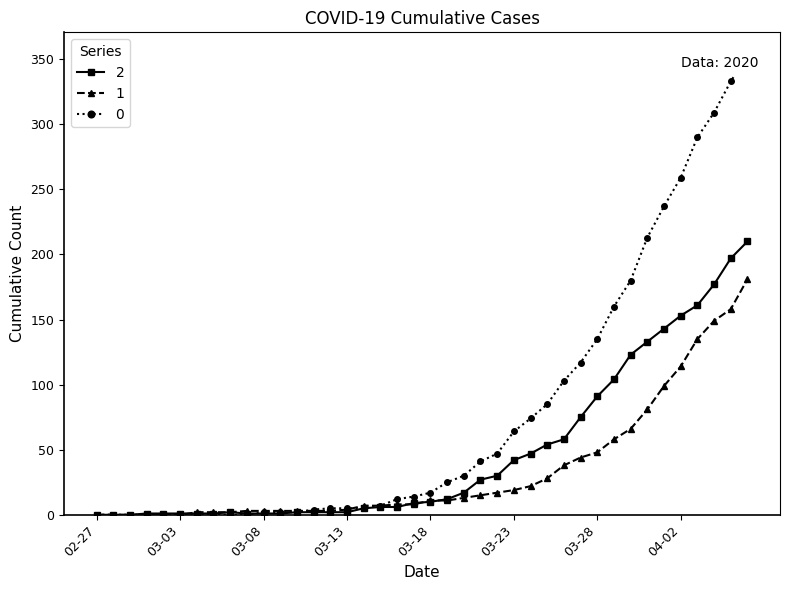

At how many categories does at least one series exceed 254?

5